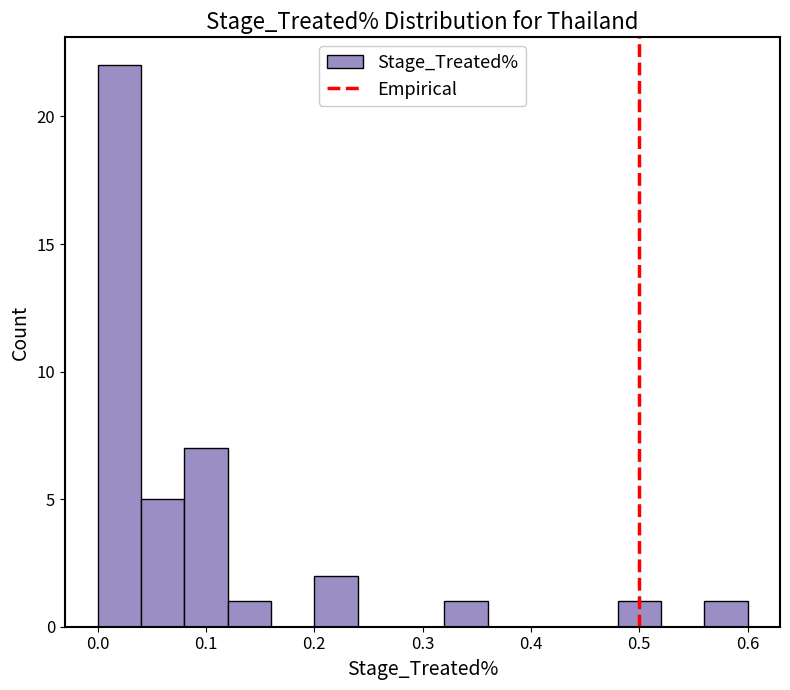

Reading left to right, list every bar in this chart as the range it spans on the x-axis followed by its height. The values are not printed on the chart, so give them approximately, as read against the axis.

0.00 to 0.04: 22
0.04 to 0.08: 5
0.08 to 0.12: 7
0.12 to 0.16: 1
0.16 to 0.20: 0
0.20 to 0.24: 2
0.24 to 0.28: 0
0.28 to 0.32: 0
0.32 to 0.36: 1
0.36 to 0.40: 0
0.40 to 0.44: 0
0.44 to 0.48: 0
0.48 to 0.52: 1
0.52 to 0.56: 0
0.56 to 0.60: 1